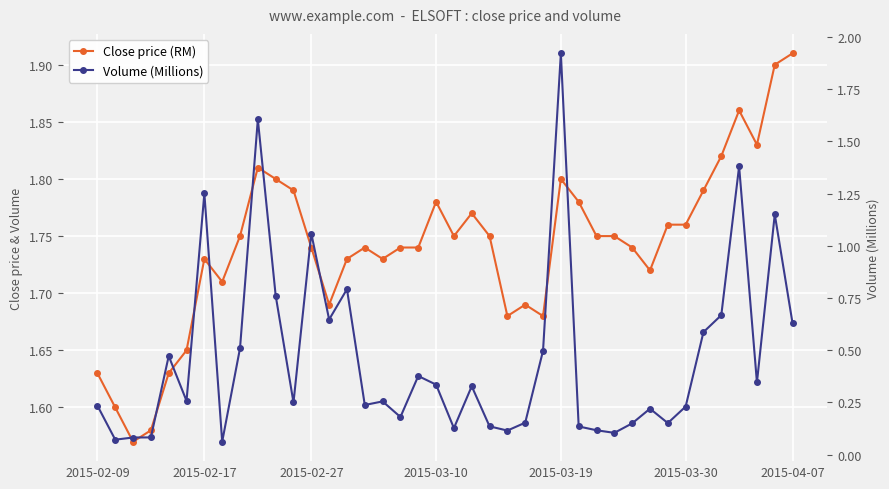

What is the total value across all series at 15?

2.0